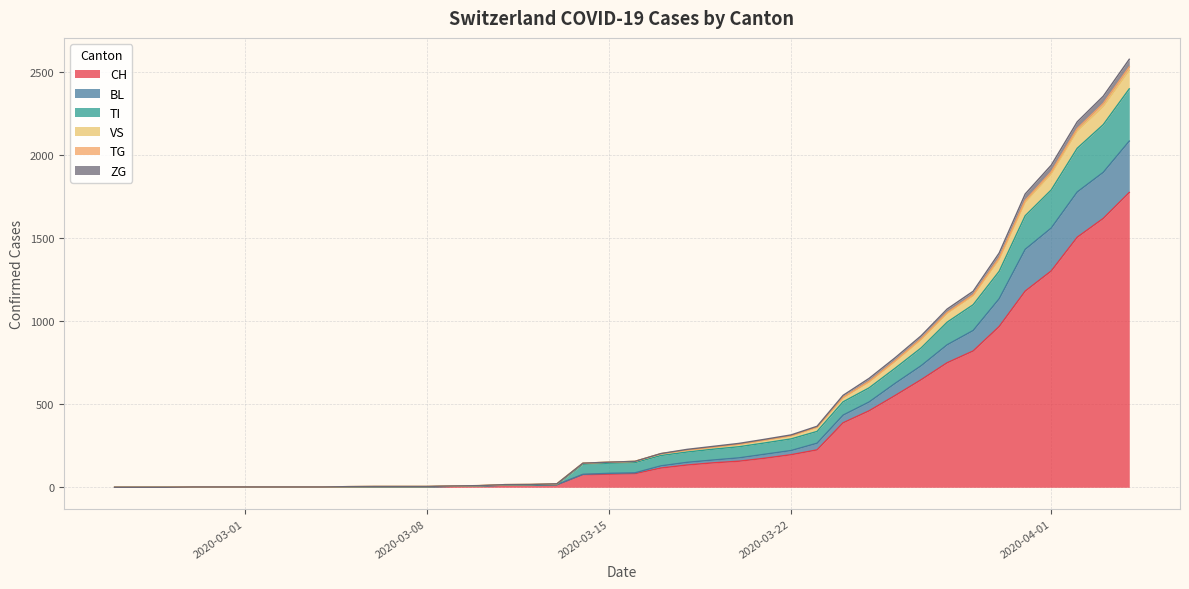

Is it true that TG equals 8 at 2020-03-07?

False